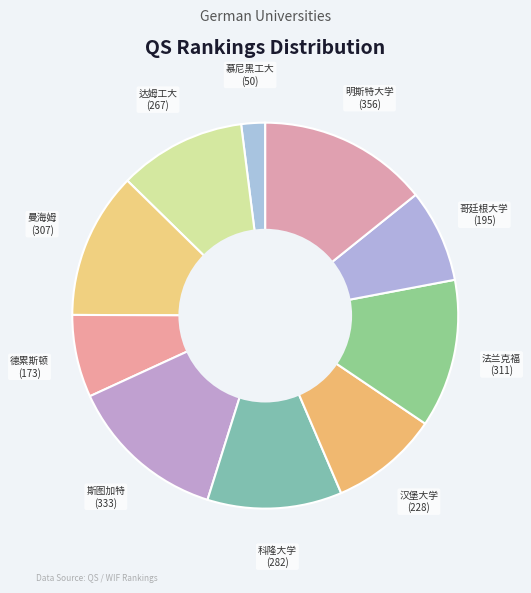

True or false: 斯图加特 accounts for 13% of the total.

True